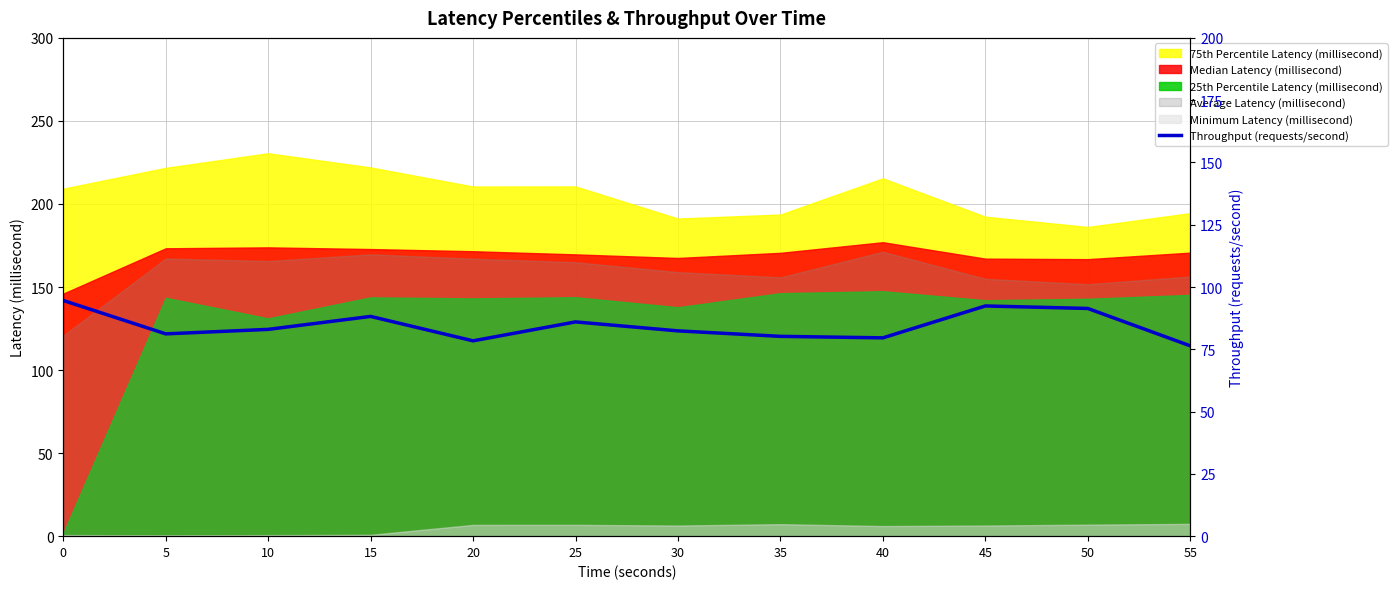

What is the maximum value for Minimum Latency (millisecond)?

7.4